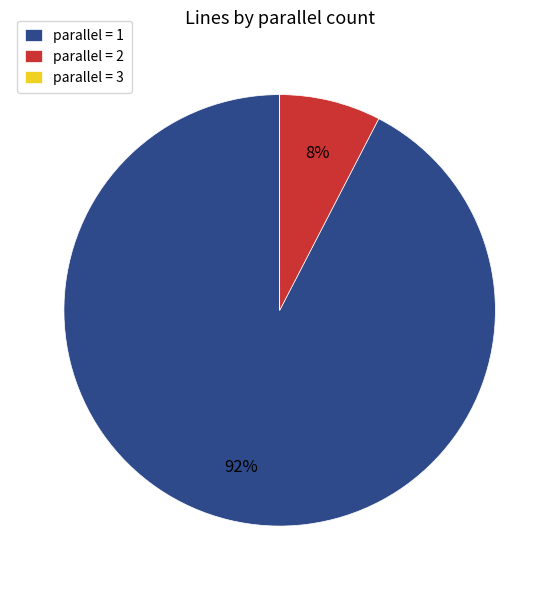

What is the largest slice in the pie chart?

parallel = 1